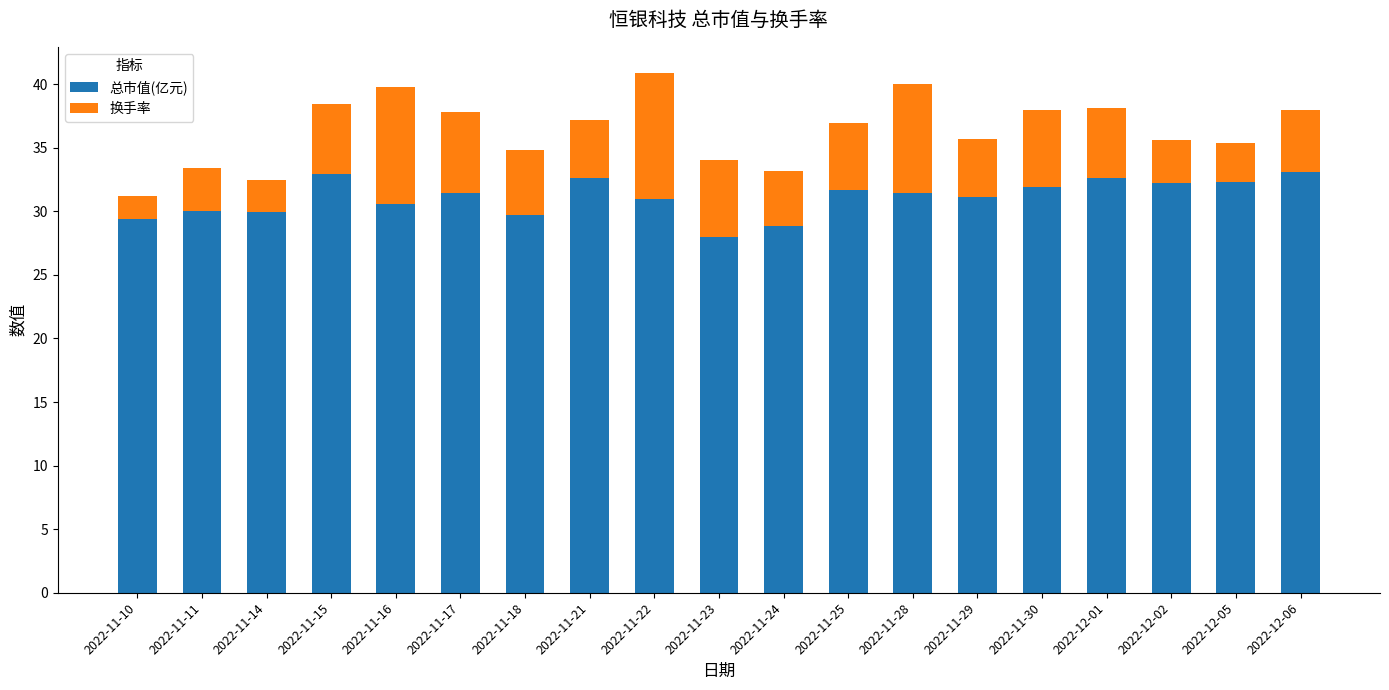

What is the sum of the 总市值(亿元) values at 2022-11-18 and 2022-11-17?

61.1